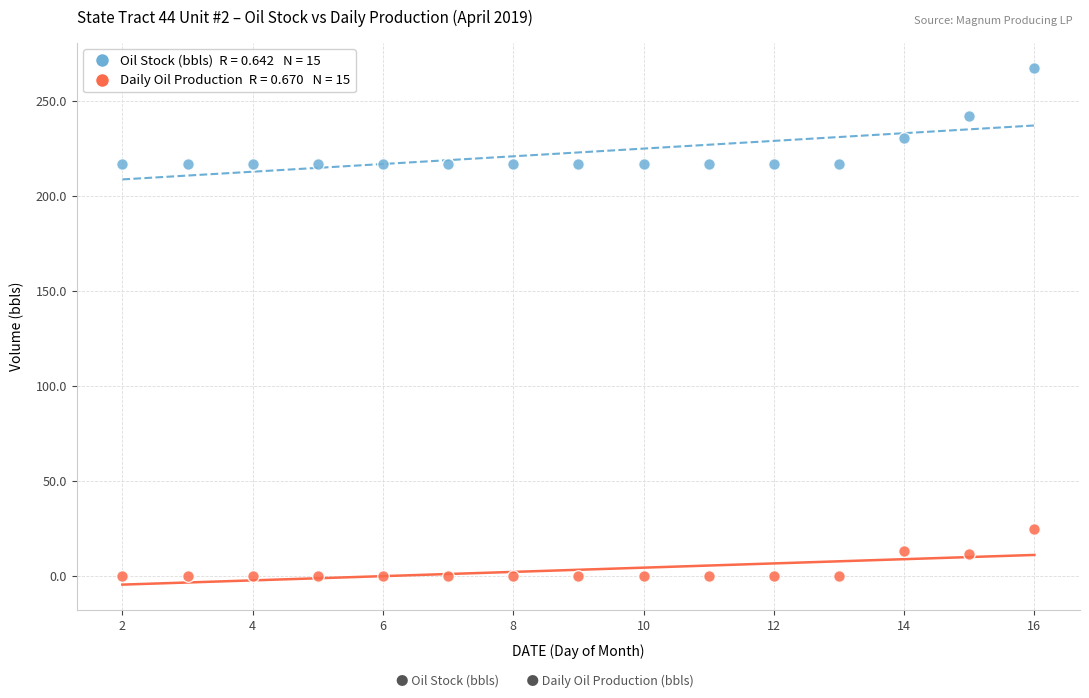

Across all data points, what is the range of X values (max minus min)?

14.0